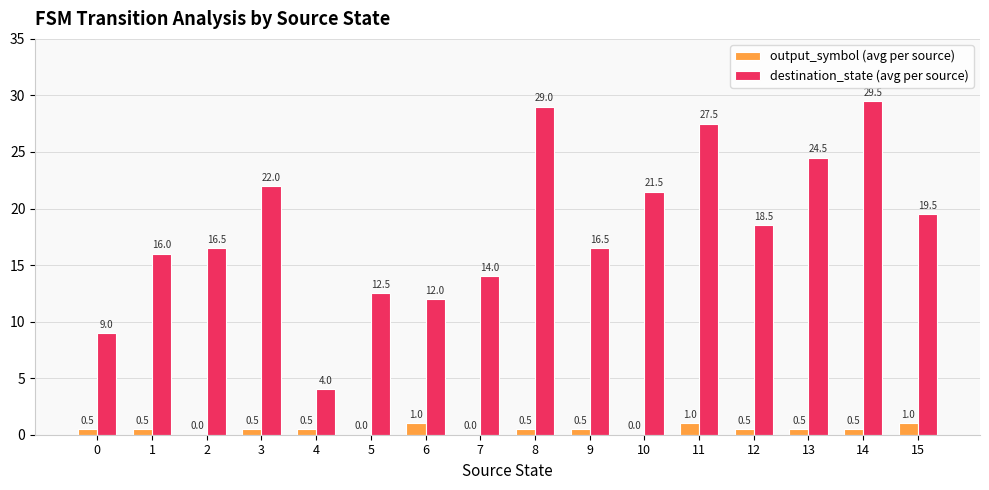

Where does the destination_state (avg per source) series first go above 18?

3